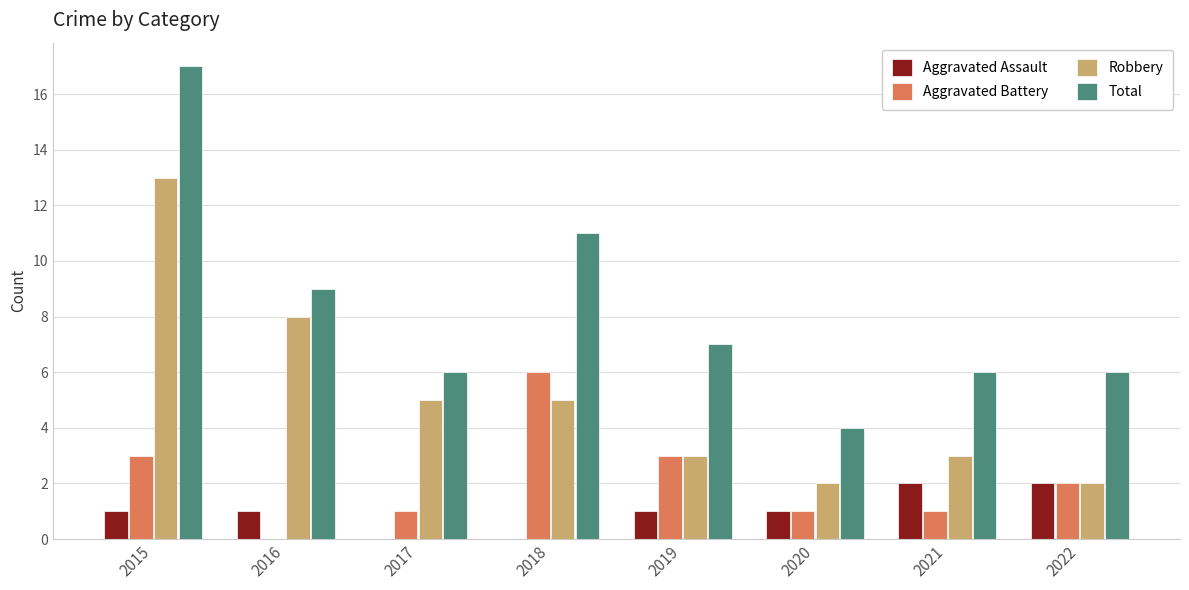

What is the sum of the Robbery values at 2022 and 2016?

10